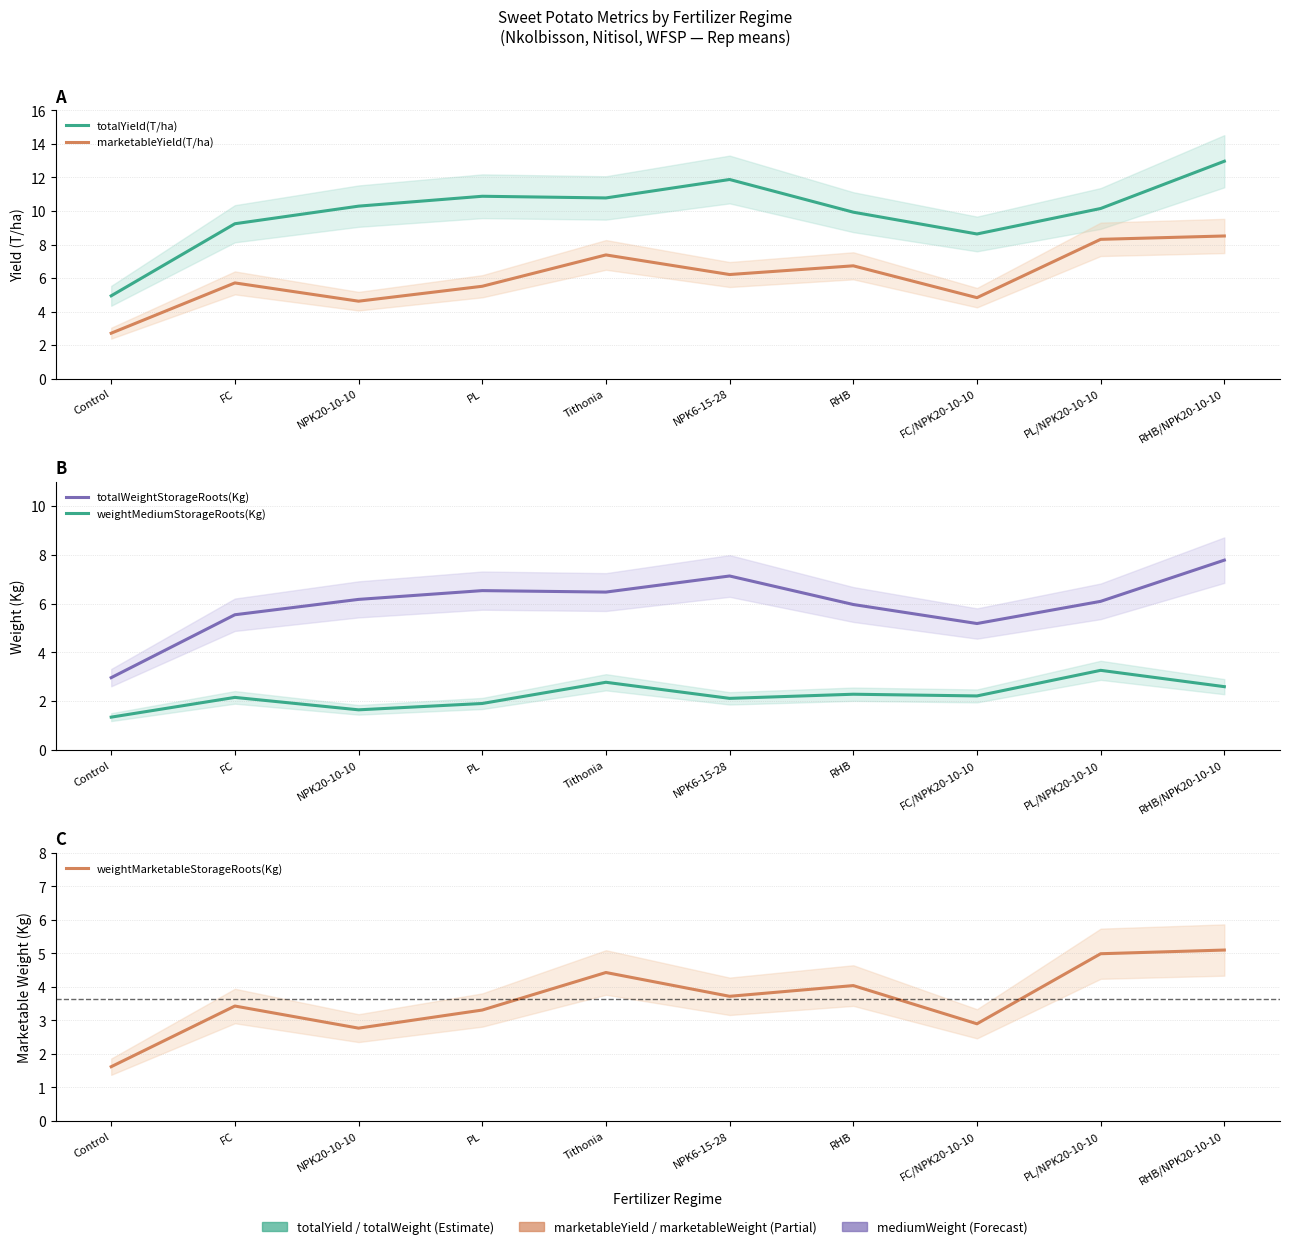

True or false: marketableYield(T/ha) has a value of 5.5 at PL.

True